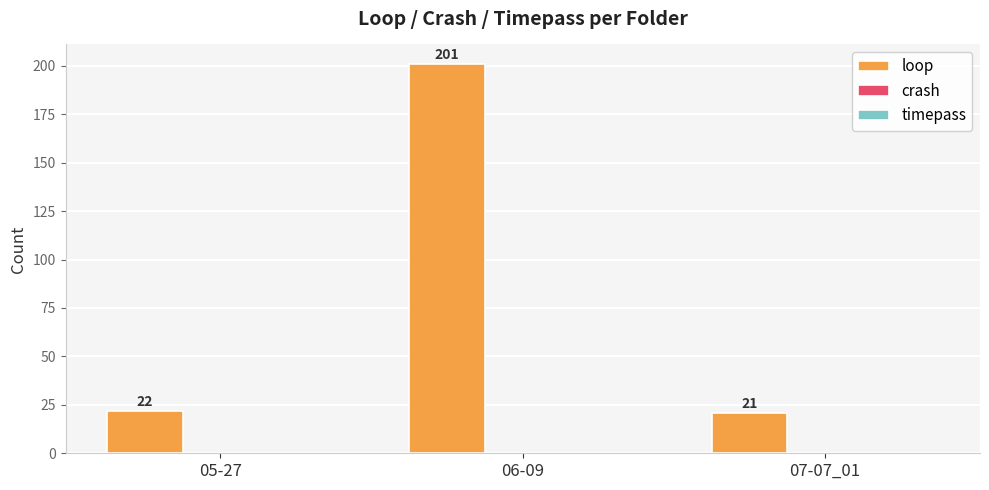

What is the label of the 3rd bar from the right?

05-27